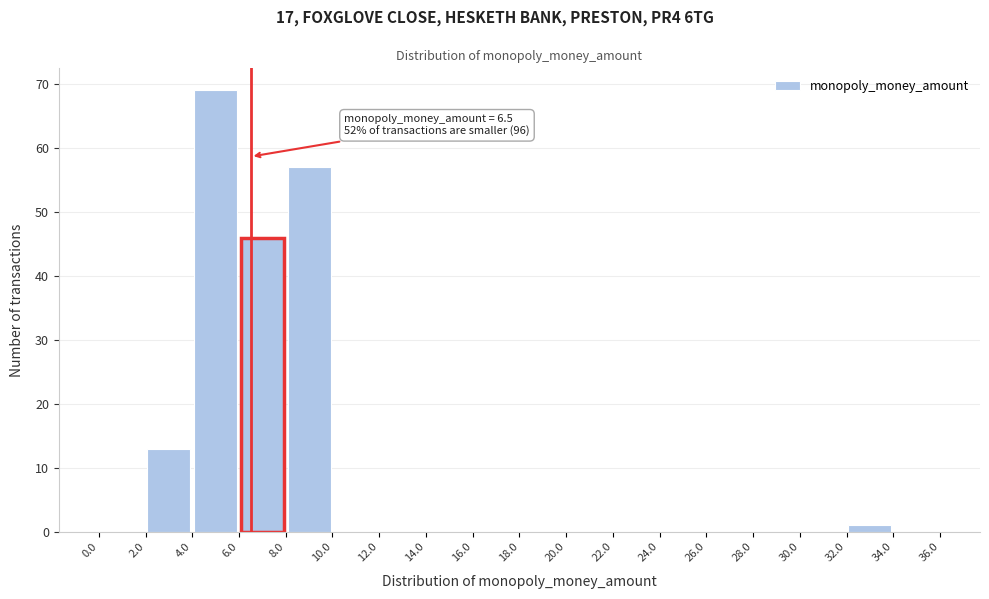

Over which range of the x-axis is the bar tallest?

4.0 to 6.0